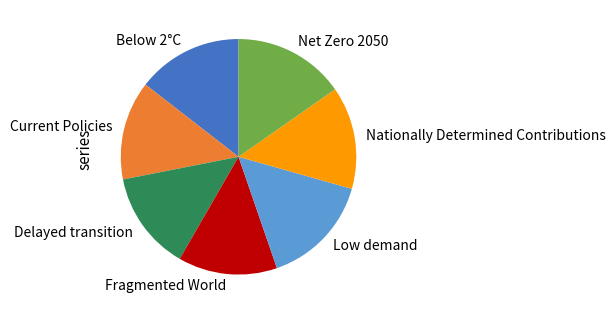

True or false: Fragmented World accounts for 8% of the total.

False